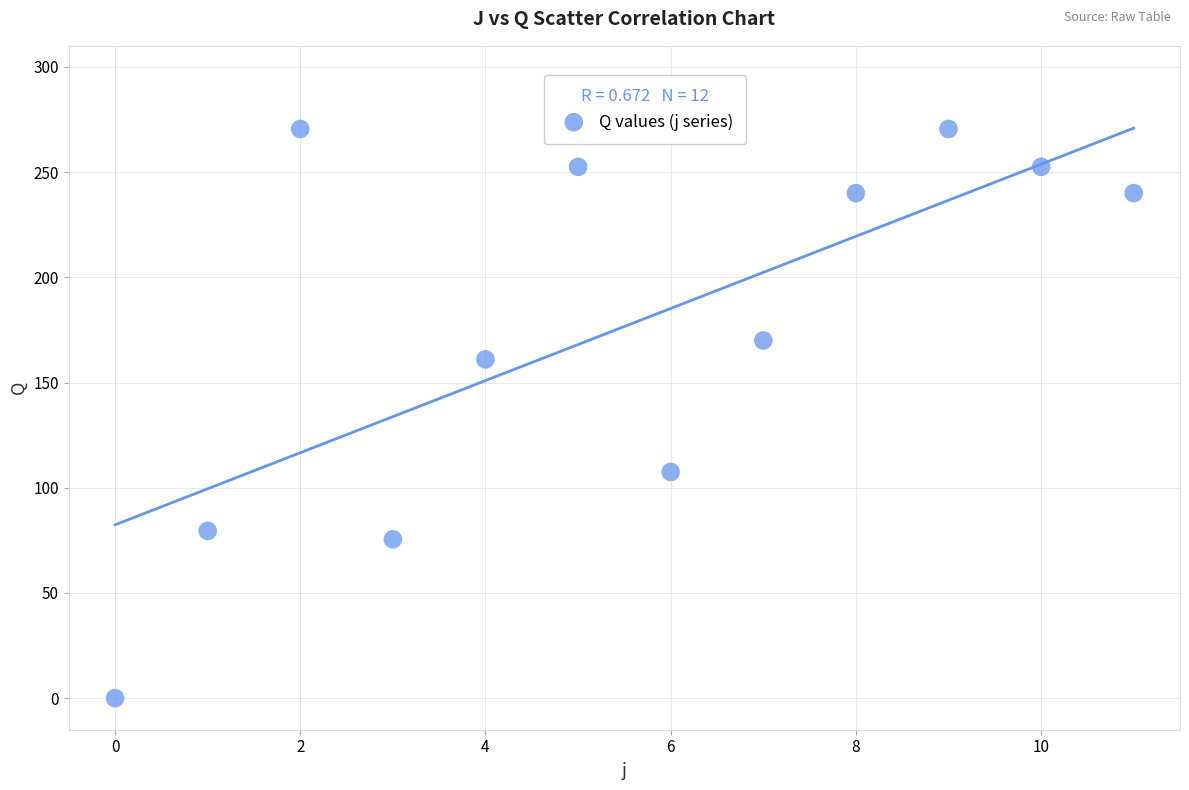

What is the average Y value?

176.6